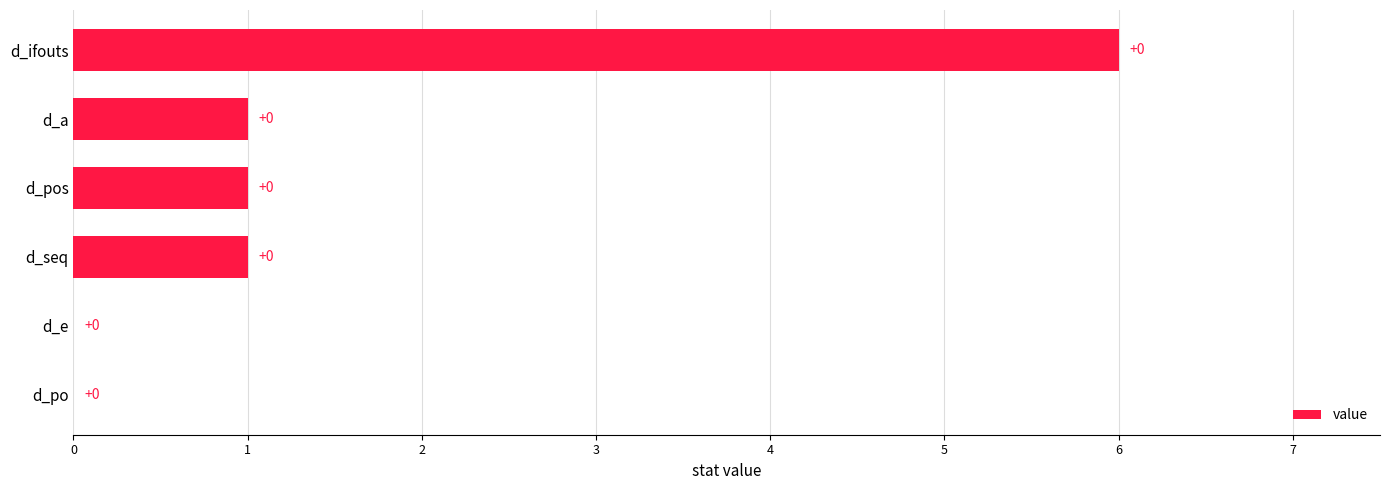

Count the values in the range 0 to 1.

5